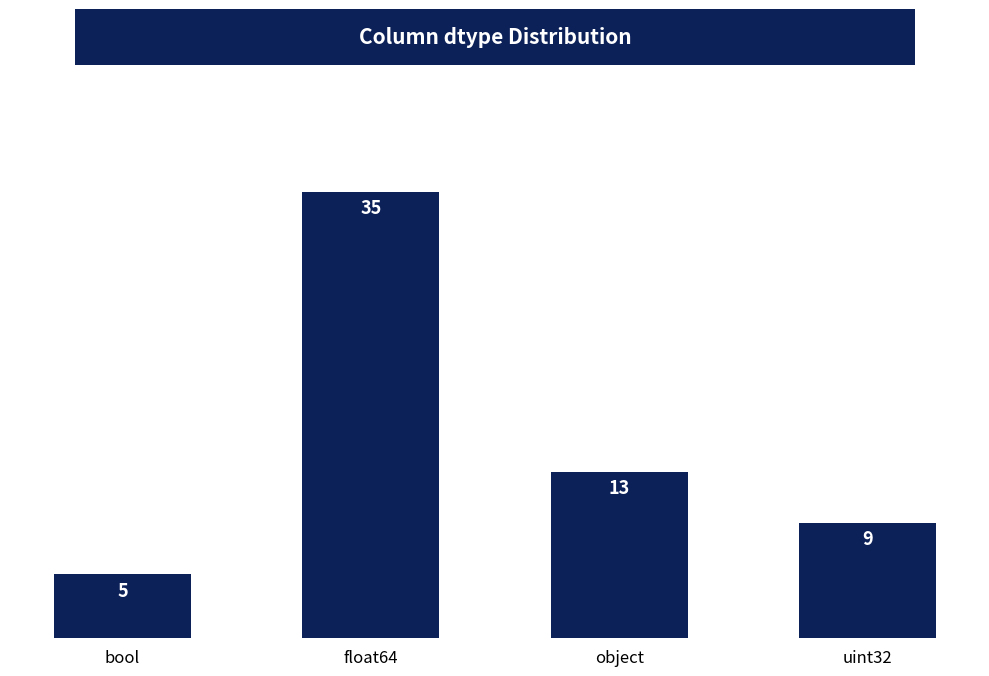

How many values are below 13?

2